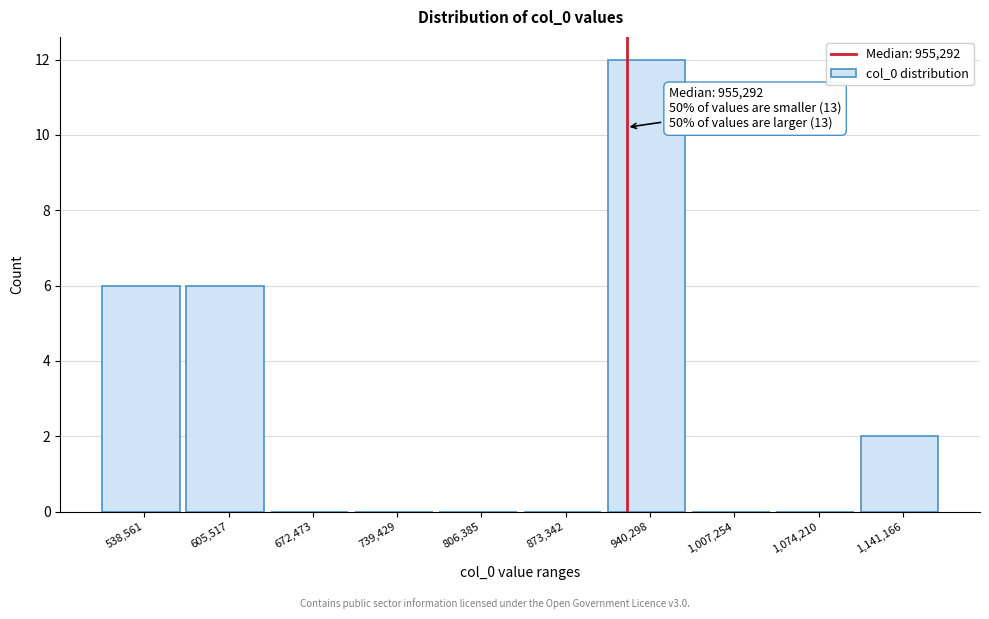

Between 538,561 and 1,074,210, which is larger?

538,561